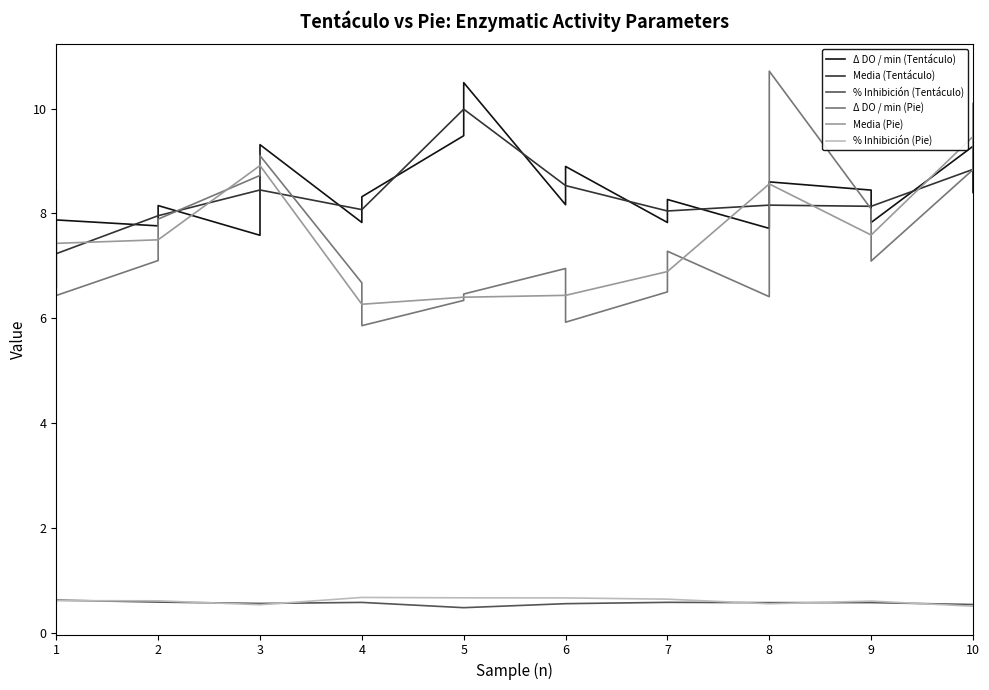

Between 3 and 10, which series saw the biggest shift?

Media (Pie)